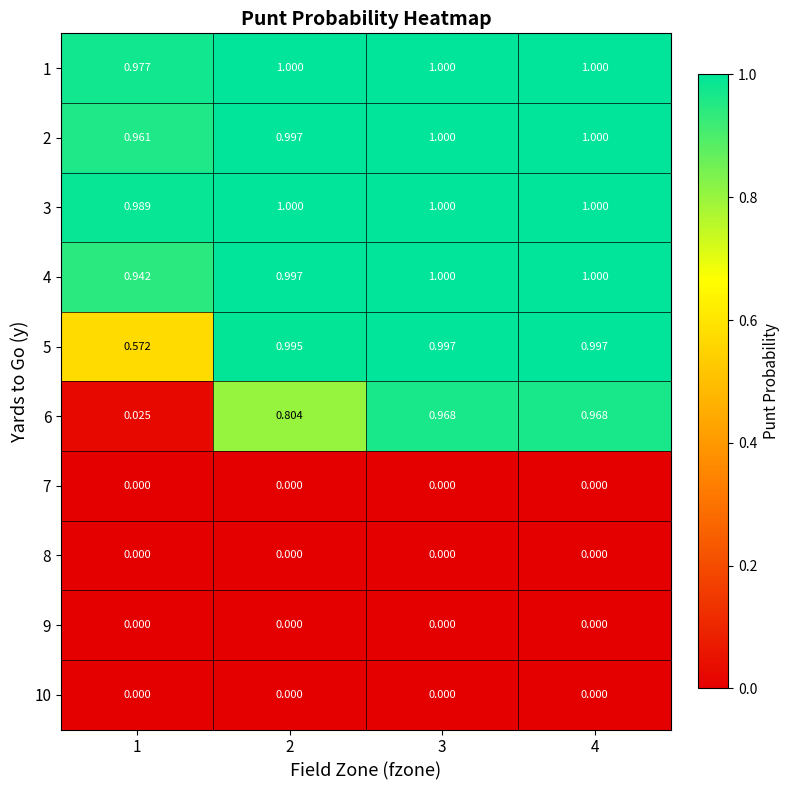

Is the value of 1 at 3 greater than the value of 7 at 3?

Yes